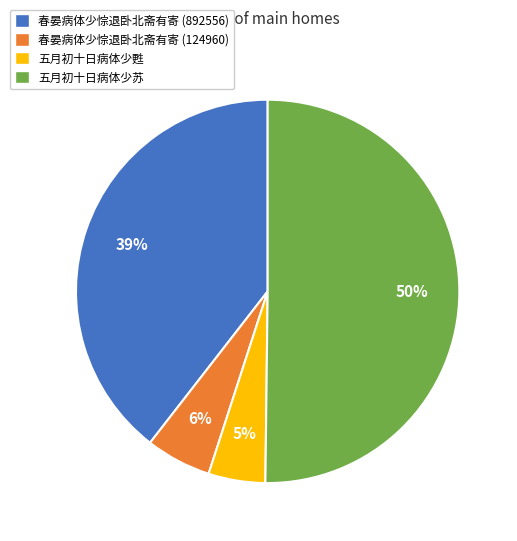

Is the sum of 五月初十日病体少苏 and 五月初十日病体少甦 greater than half?

Yes